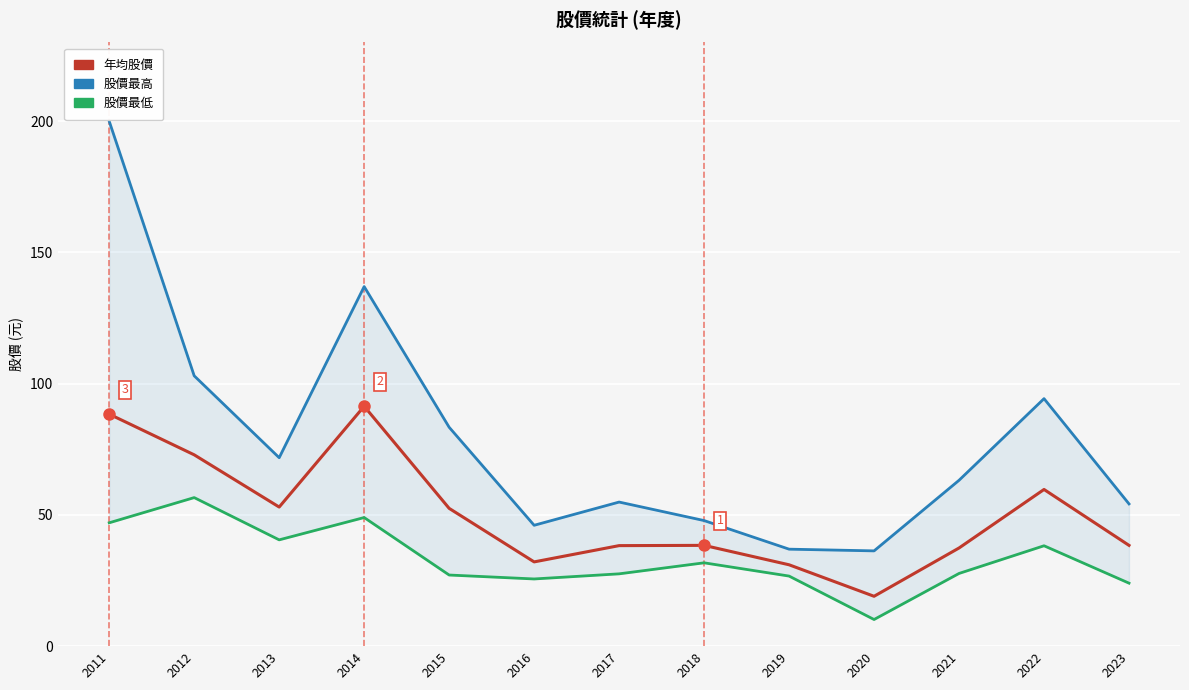

The value of 股價最高 at 2011 is 135.3. True or false?

False